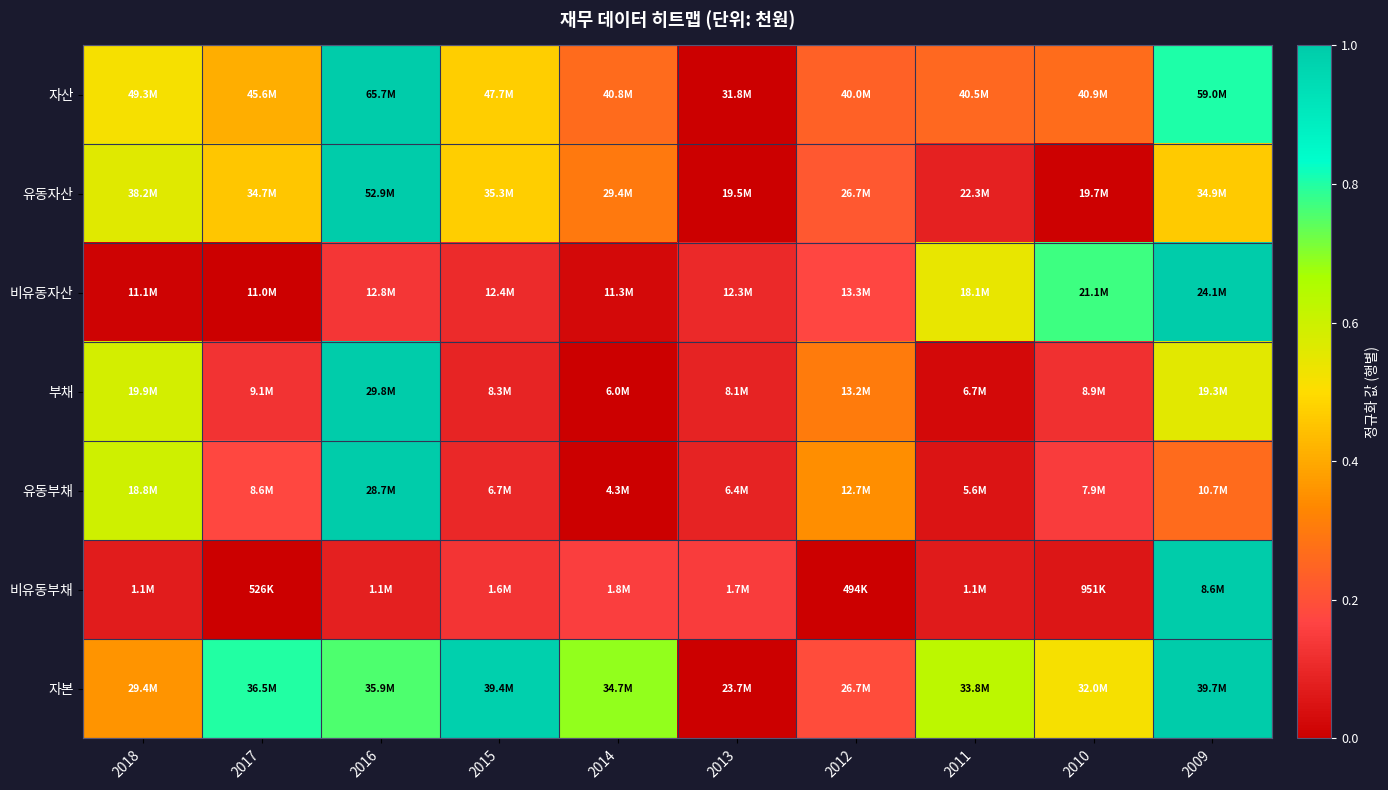

Between 2013 and 2011, which is larger?

2011